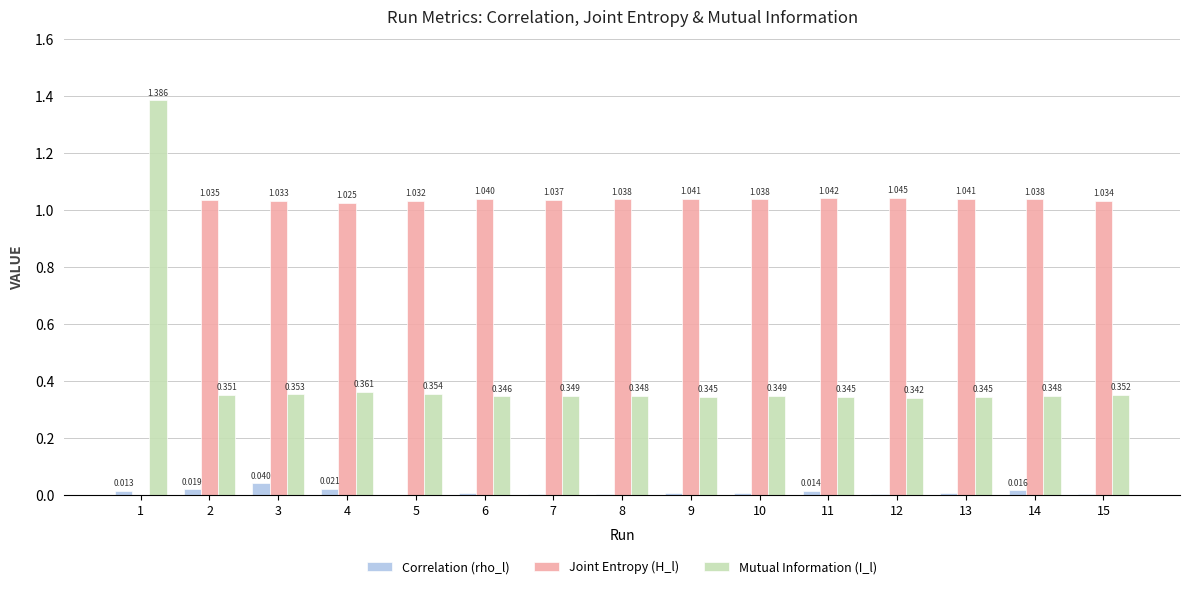

True or false: Correlation (rho_l) has a value of 0.0 at 6.

True